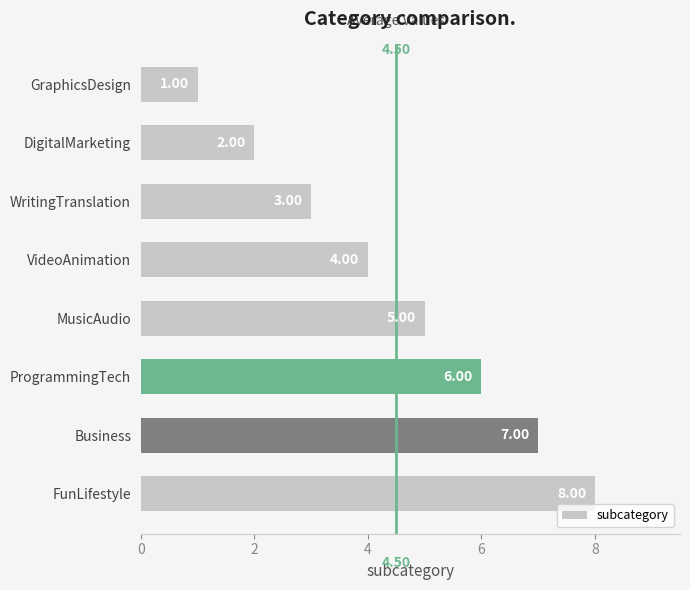

What is the minimum value shown in the chart?

1